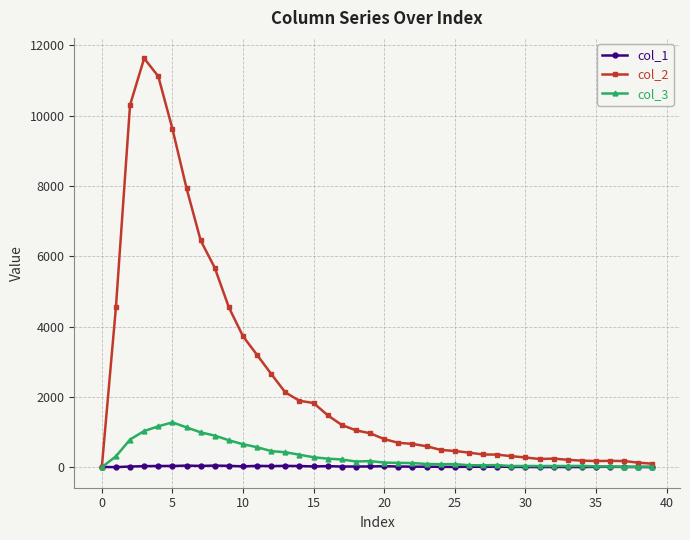

What is the sum of all col_2 values?

99063